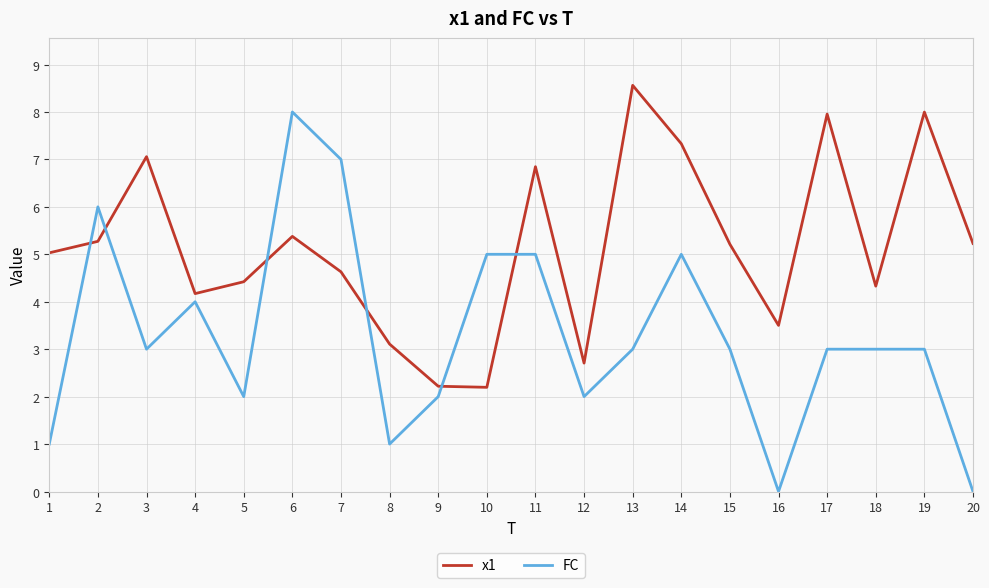

True or false: x1 and FC intersect in this chart.

True